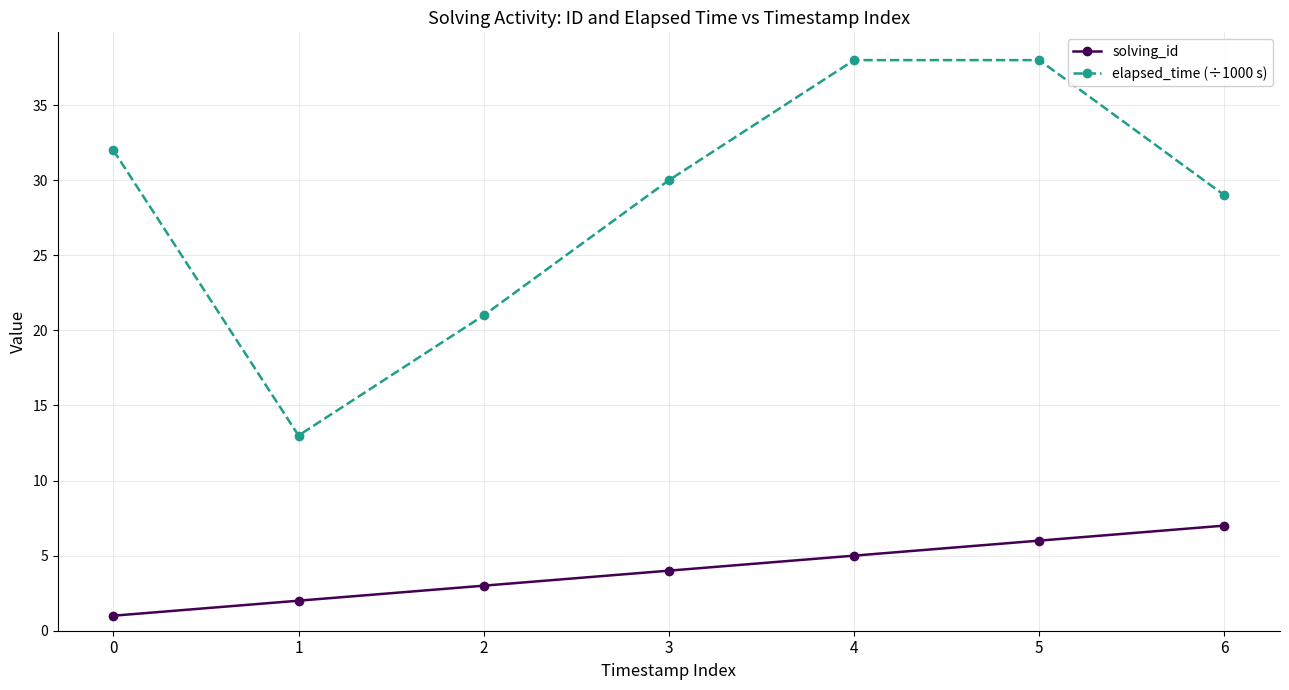

Which series changed the most between 2 and 5?

elapsed_time (÷1000 s)